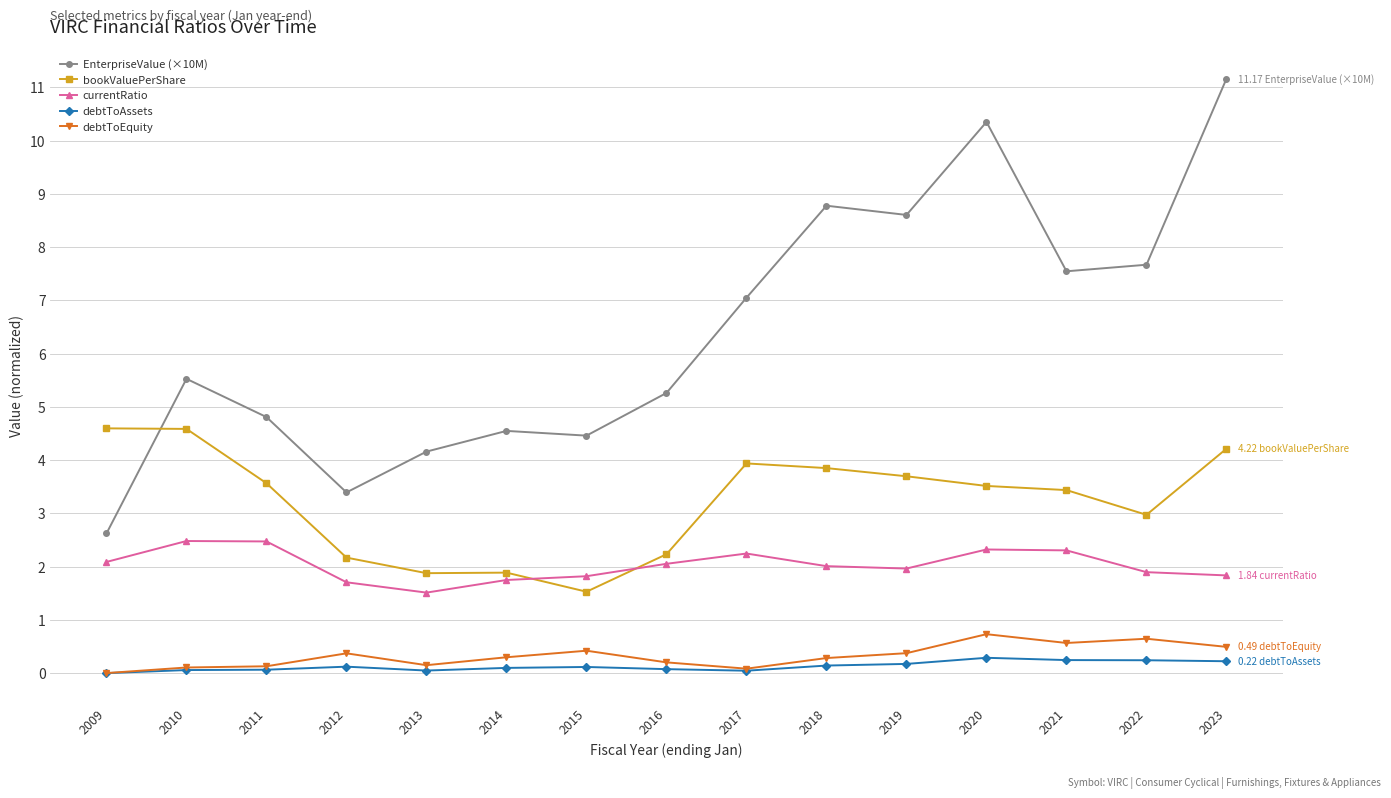

What is the maximum value for debtToEquity?

0.7